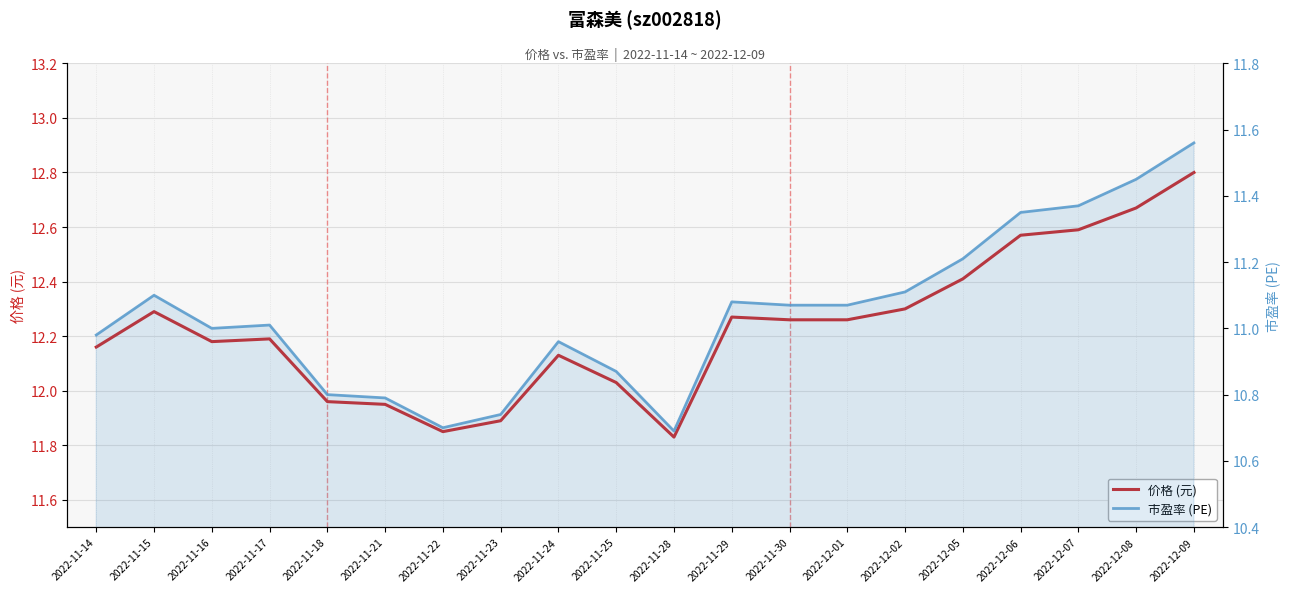

At which category is the sum across all series the highest?

2022-12-09